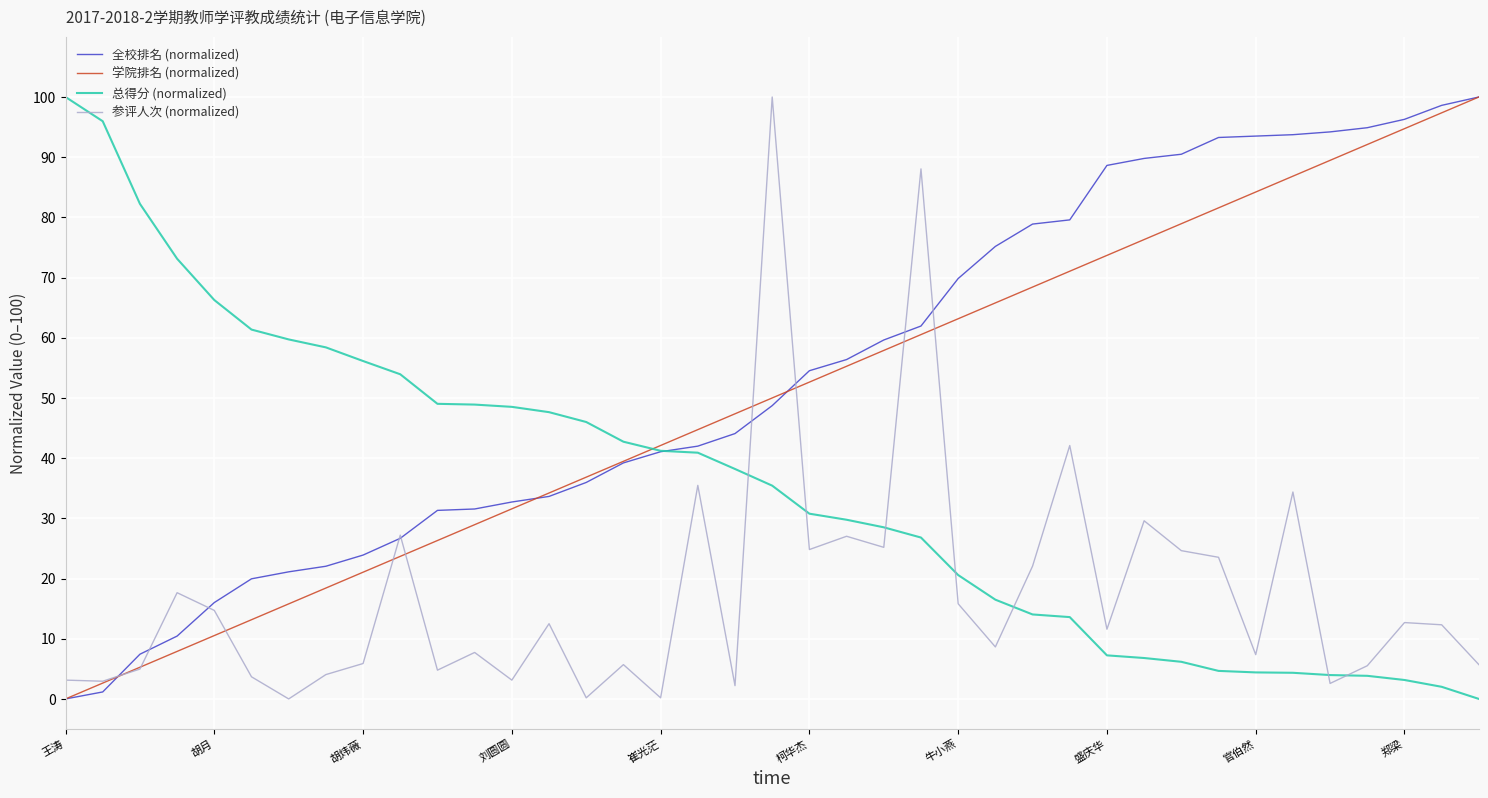

After their last crossing, which series has the higher values: 总得分 (normalized) or 参评人次 (normalized)?

参评人次 (normalized)